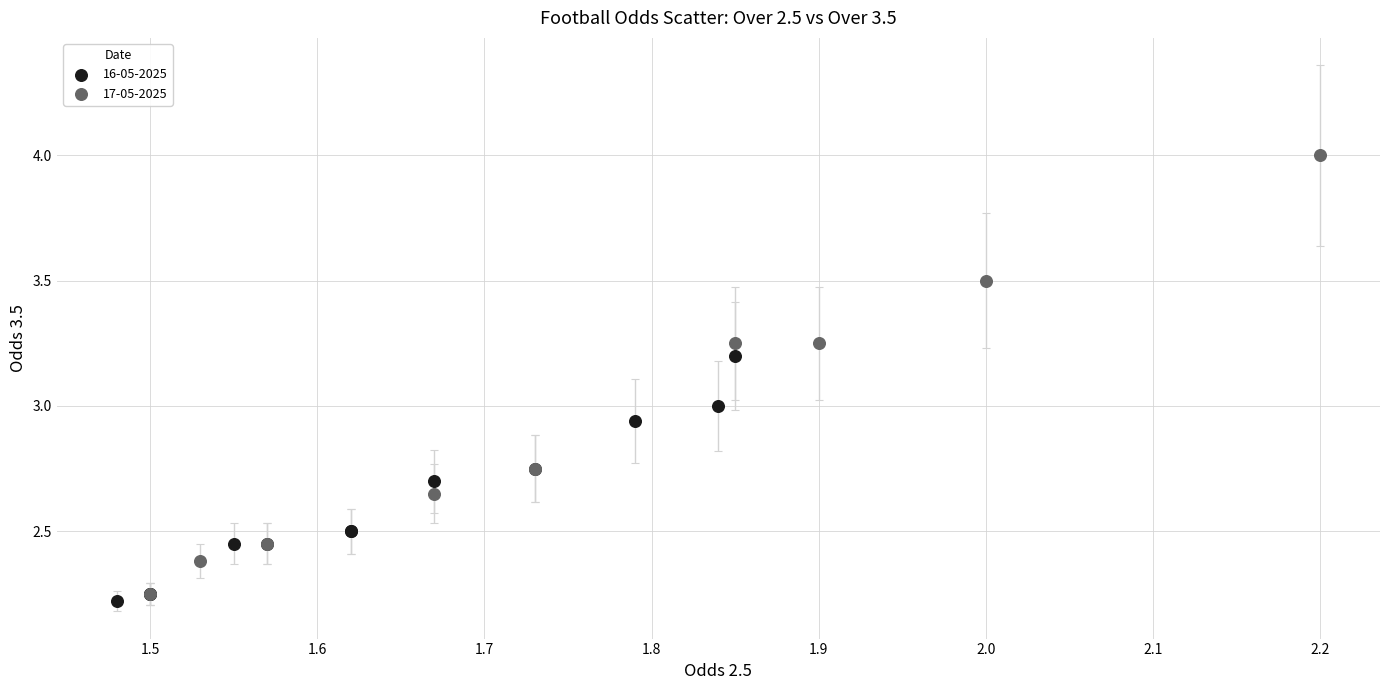

Which series contains the highest Y value?

17-05-2025